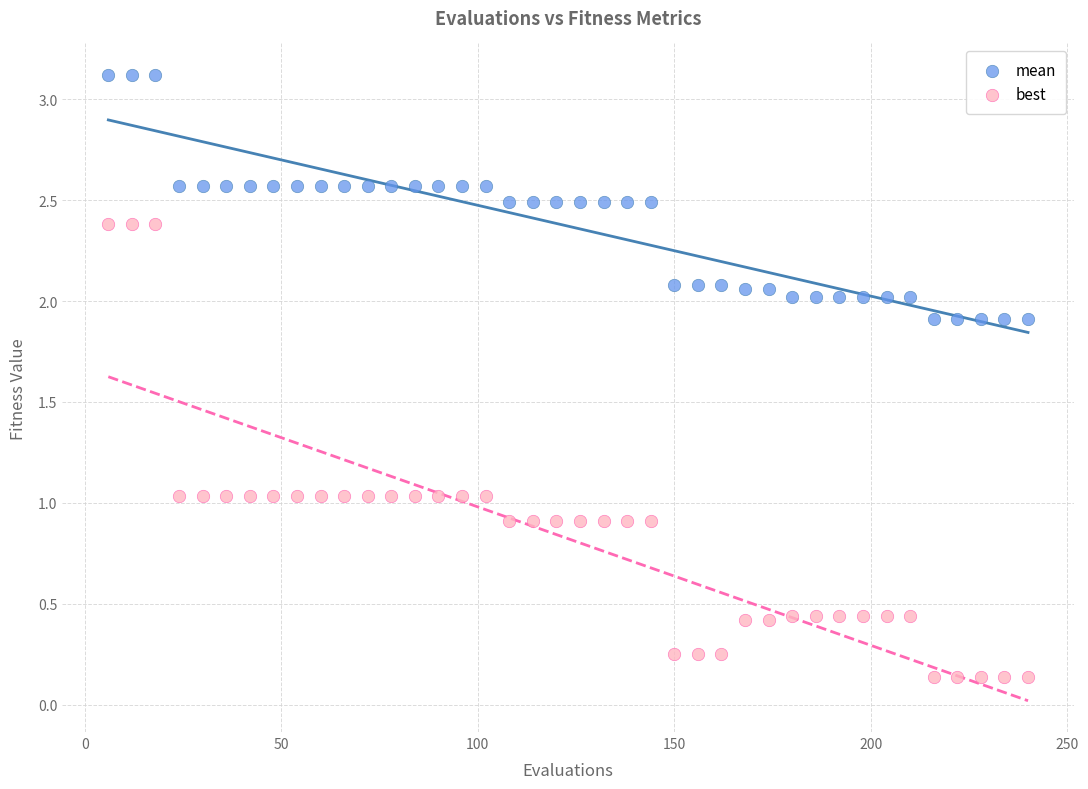

Which series has the widest spread of Y values?

best